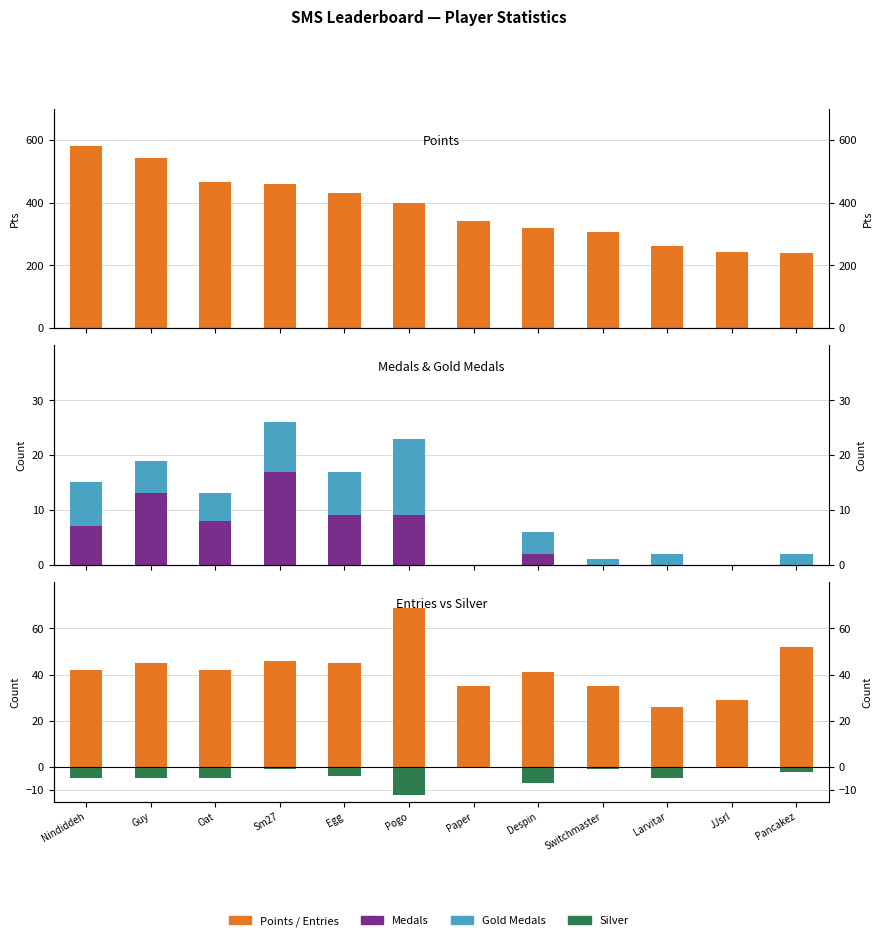

Reading left to right, extract all data points from this chart.

Points: 580	542	464	458	432	399	342	319	307	261	241	239
Medals: 7	13	8	17	9	9	0	2	0	0	0	0
Gold Medals: 8	6	5	9	8	14	0	4	1	2	0	2
Entries: 42	45	42	46	45	69	35	41	35	26	29	52
Silver: -5	-5	-5	-1	-4	-12	0	-7	-1	-5	0	-2